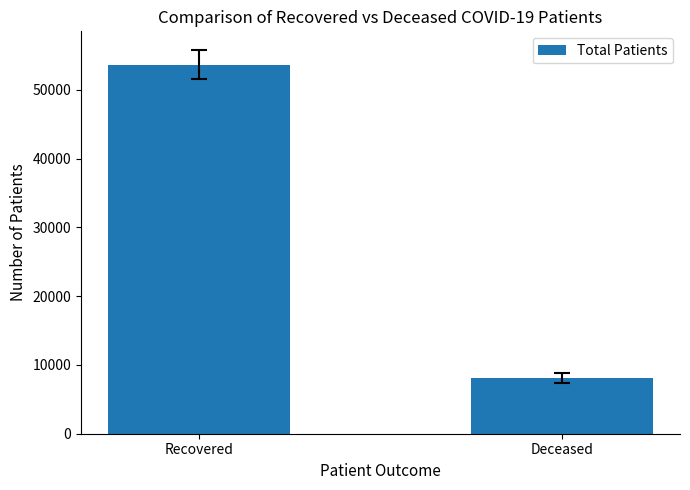

What is the sum of the values at Deceased and Recovered?

61805